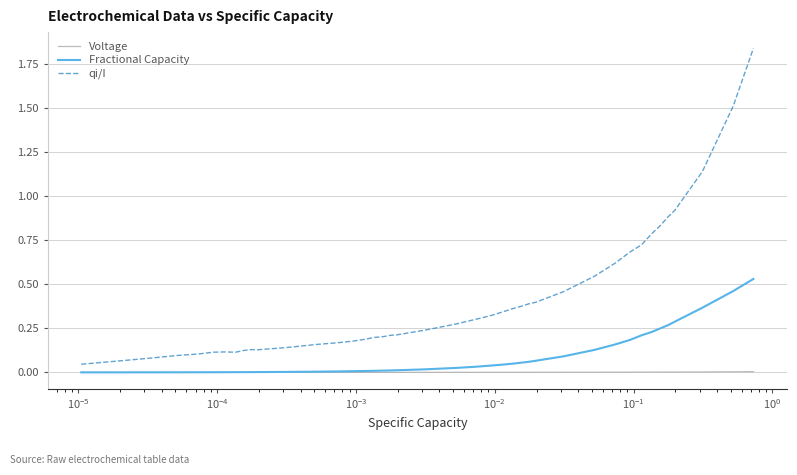

Rank the series by their average value, from highest to lowest.

qi/I, Fractional Capacity, Voltage